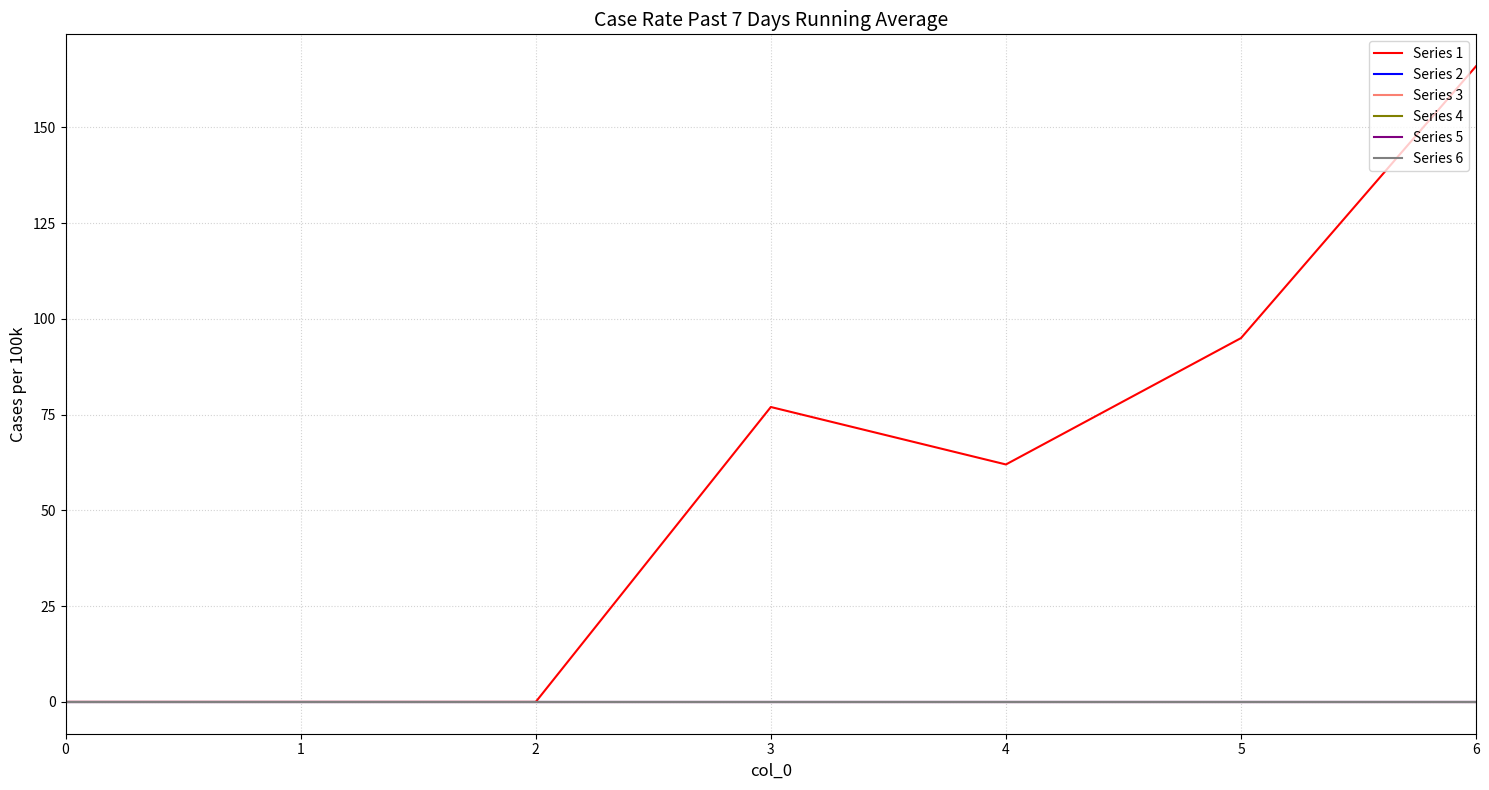

True or false: Series 1 and Series 5 cross at least once.

False